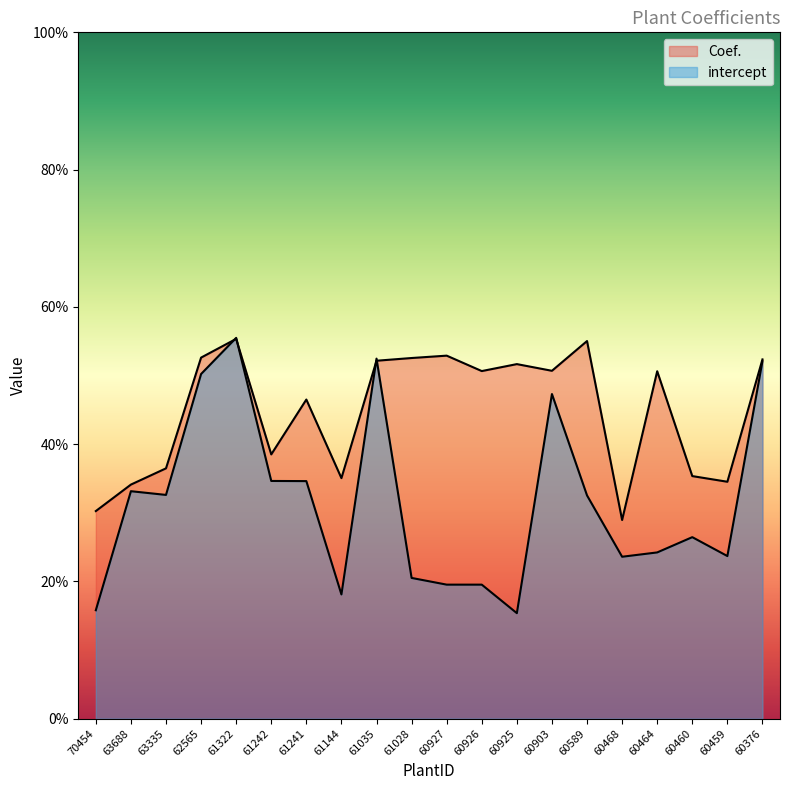

Is the value of intercept at 70454 greater than the value of Coef. at 60376?

No